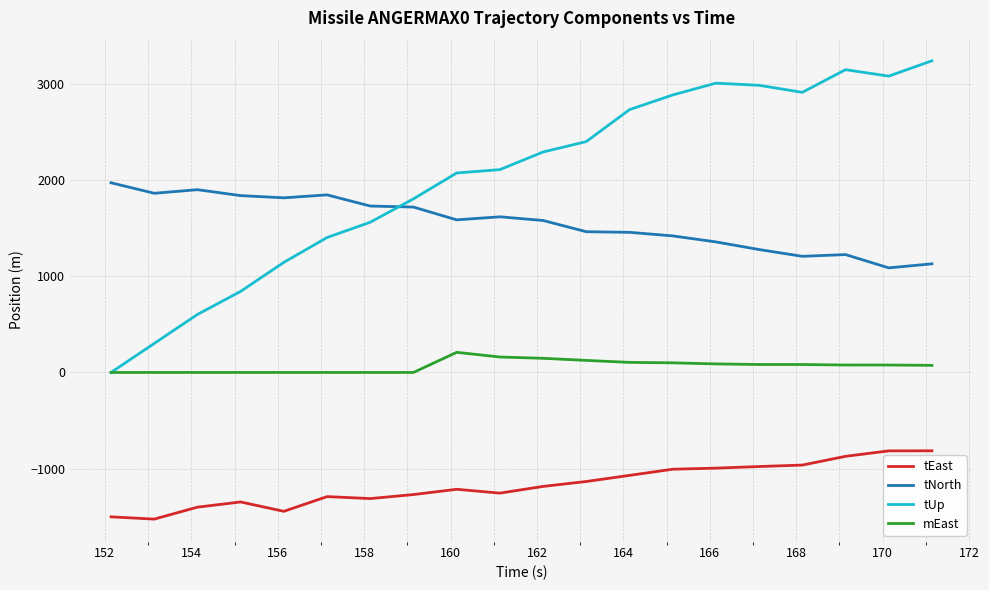

List the series in order of their peak value, lowest first.

tEast, mEast, tNorth, tUp